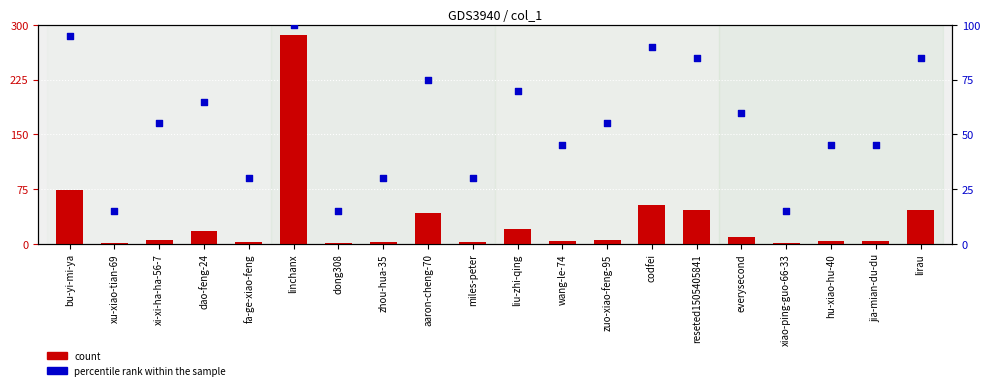

Which series contains the lowest Y value?

count